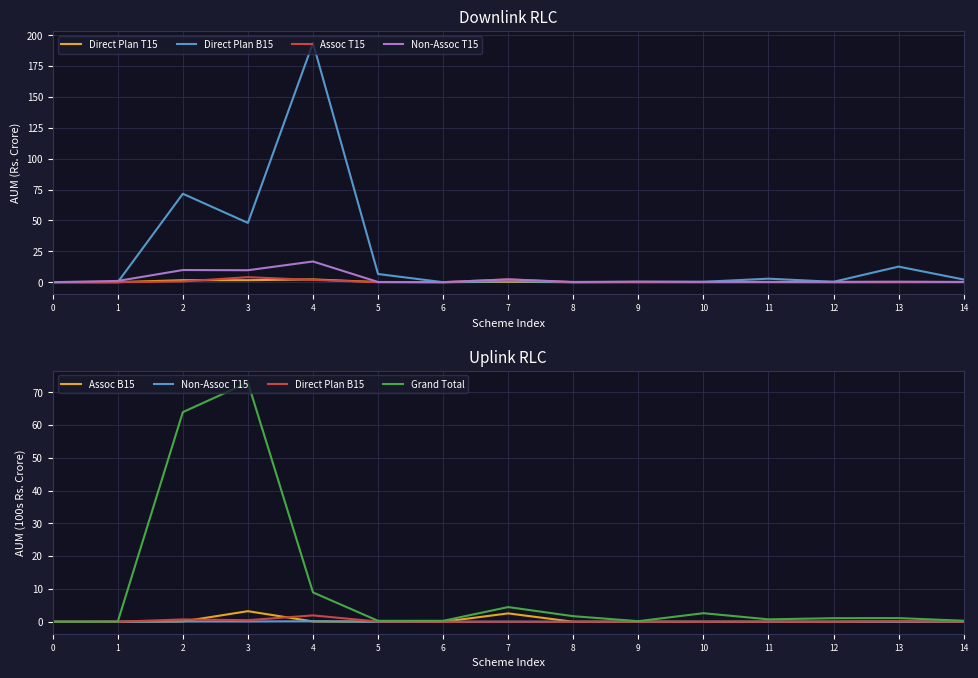

Between 4 and 3, which is larger?

4